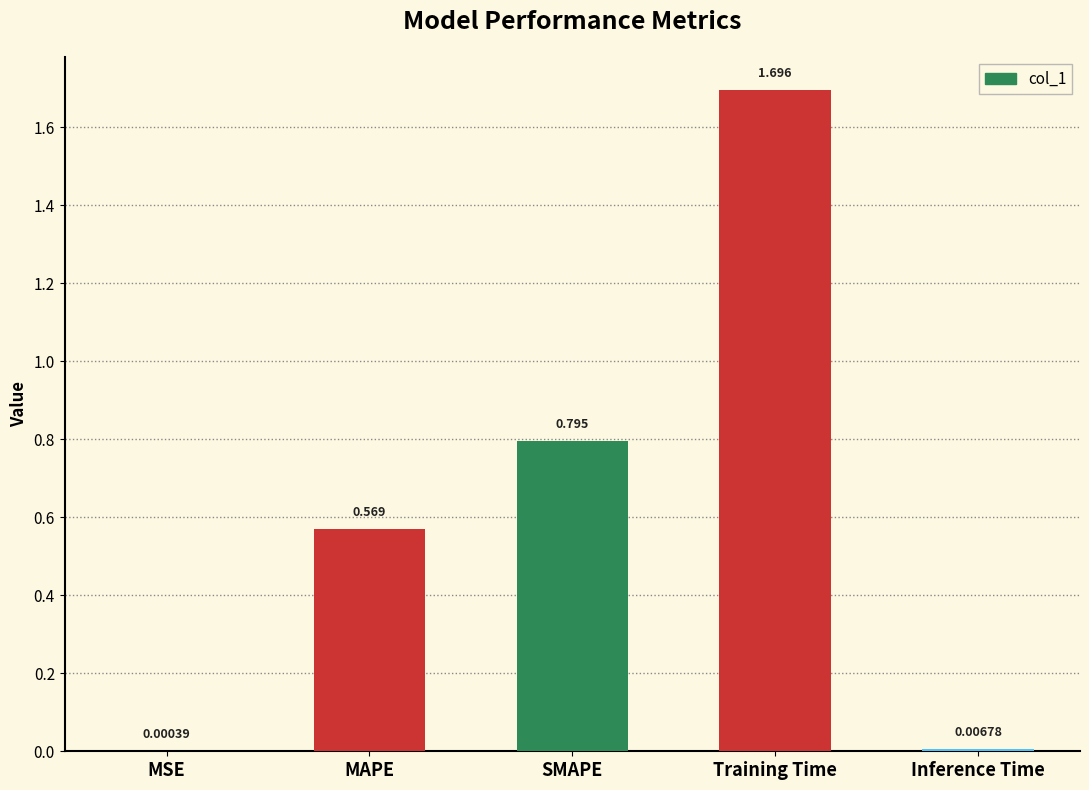

Between MAPE and Training Time, which is larger?

Training Time